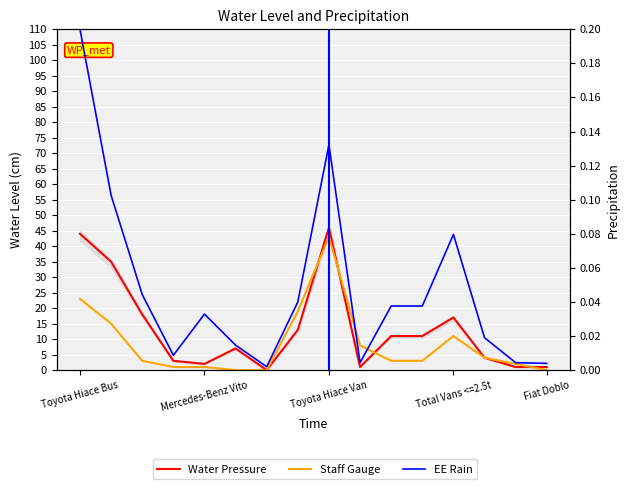

List the series in order of their peak value, lowest first.

EE Rain, Staff Gauge, Water Pressure